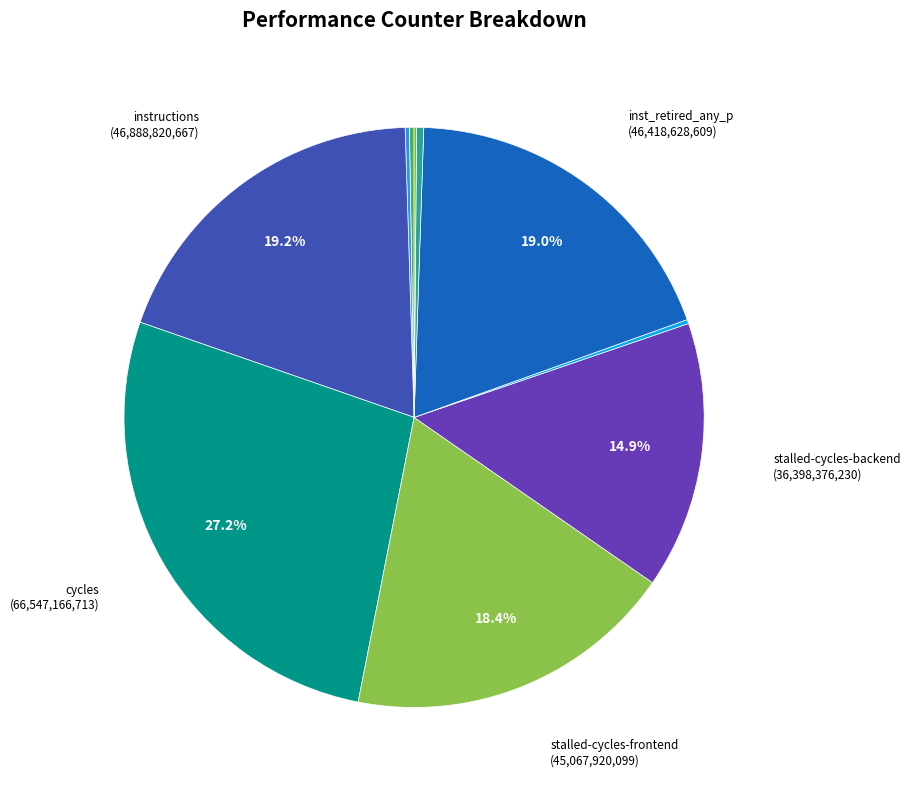

Count the number of slices in the pie.

10